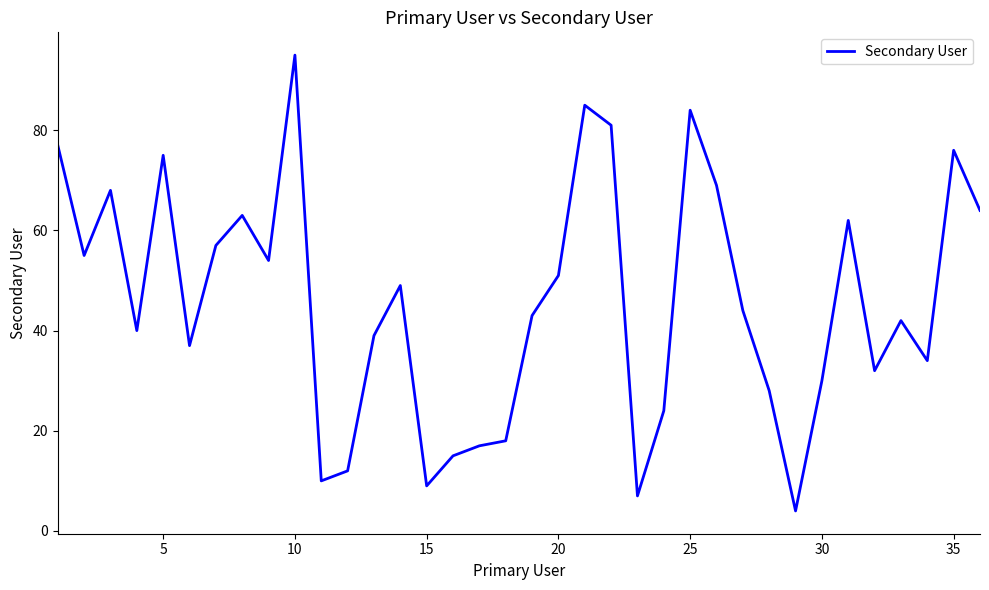

What is the greatest value displayed?

95